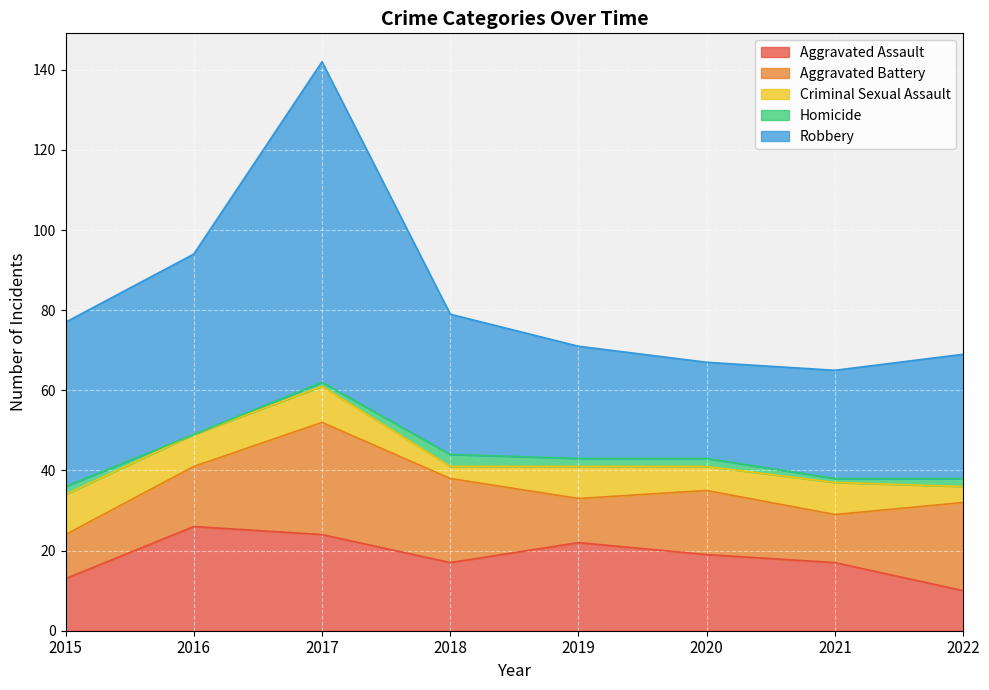

True or false: Aggravated Assault has more than 0 interior local peaks.

True